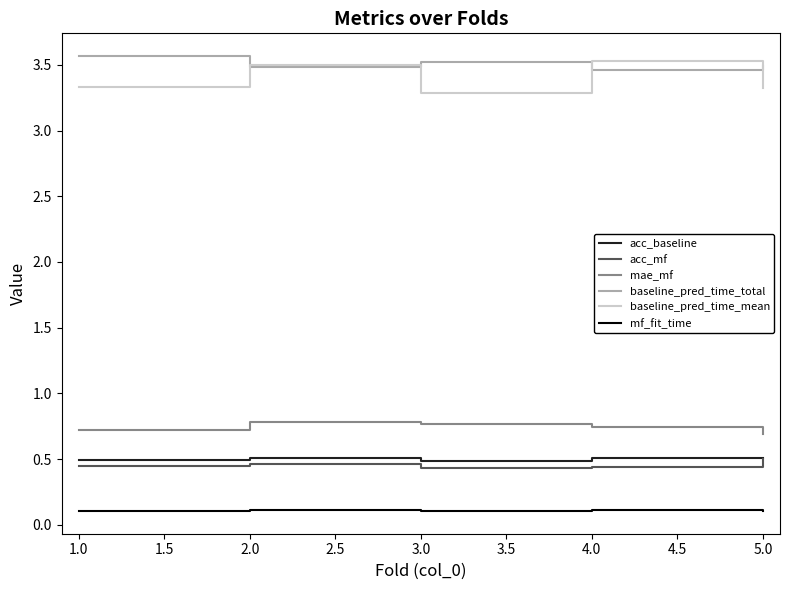

What position from the right is 3.0?

3